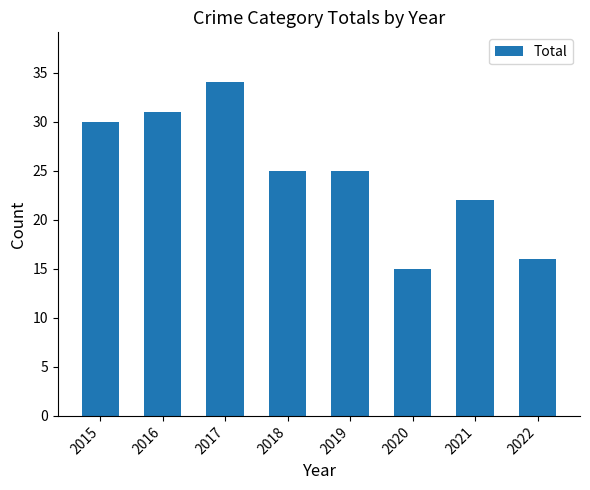

How many categories are shown in the chart?

8